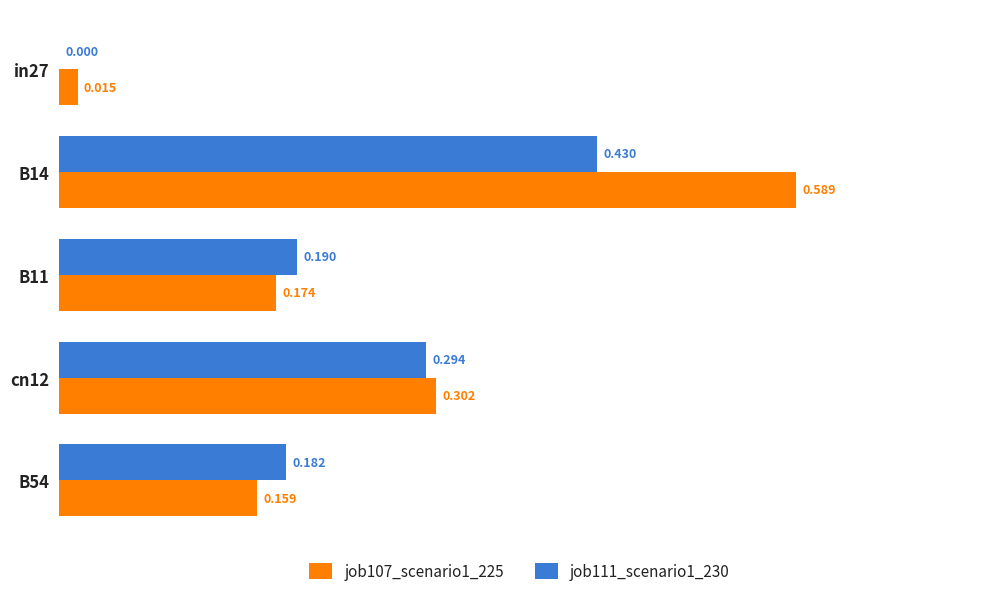

Is the value of job111_scenario1_230 at in27 greater than the value of job107_scenario1_225 at cn12?

No